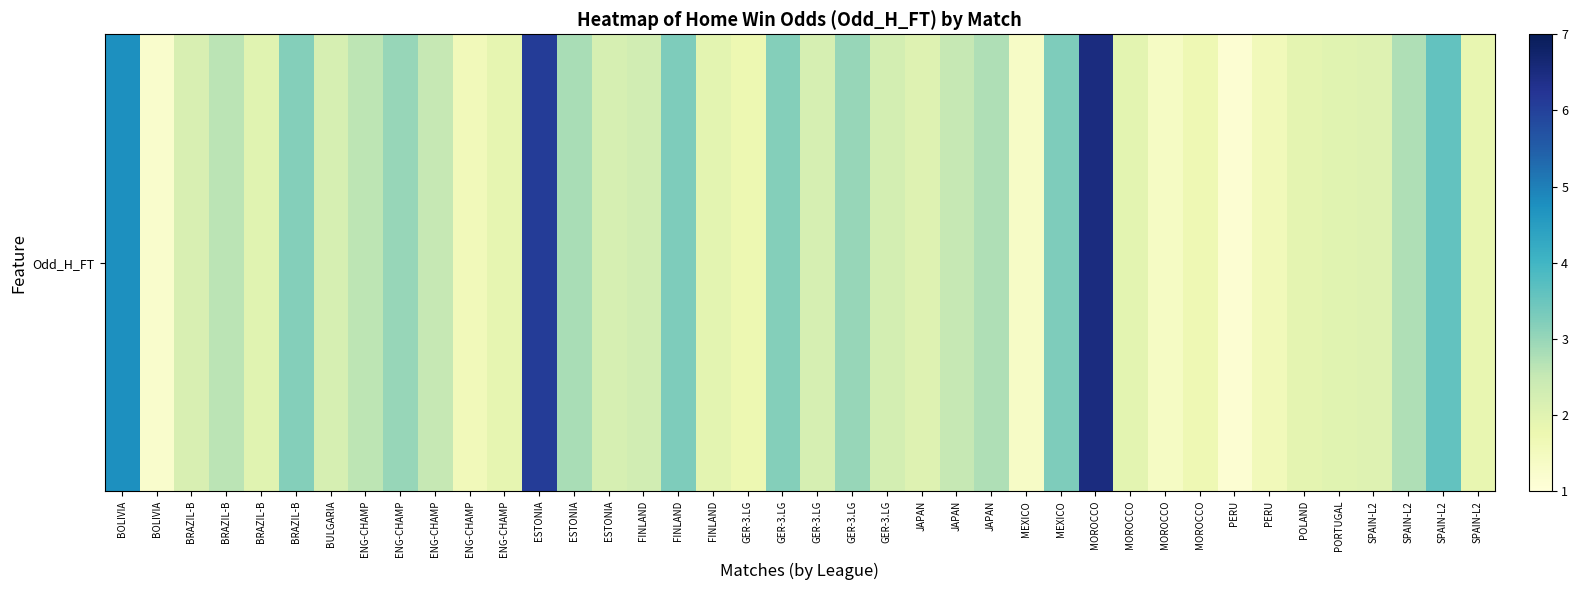

List the labels in order of value, smallest first.

PERU, BOLIVIA, MEXICO, MOROCCO, ENG-CHAMP, PERU, MOROCCO, GER-3.LG, SPAIN-L2, ENG-CHAMP, POLAND, FINLAND, MOROCCO, BRAZIL-B, PORTUGAL, JAPAN, SPAIN-L2, BRAZIL-B, BULGARIA, ESTONIA, GER-3.LG, GER-3.LG, FINLAND, ENG-CHAMP, JAPAN, ENG-CHAMP, BRAZIL-B, JAPAN, SPAIN-L2, ESTONIA, ENG-CHAMP, GER-3.LG, BRAZIL-B, GER-3.LG, FINLAND, MEXICO, SPAIN-L2, BOLIVIA, ESTONIA, MOROCCO